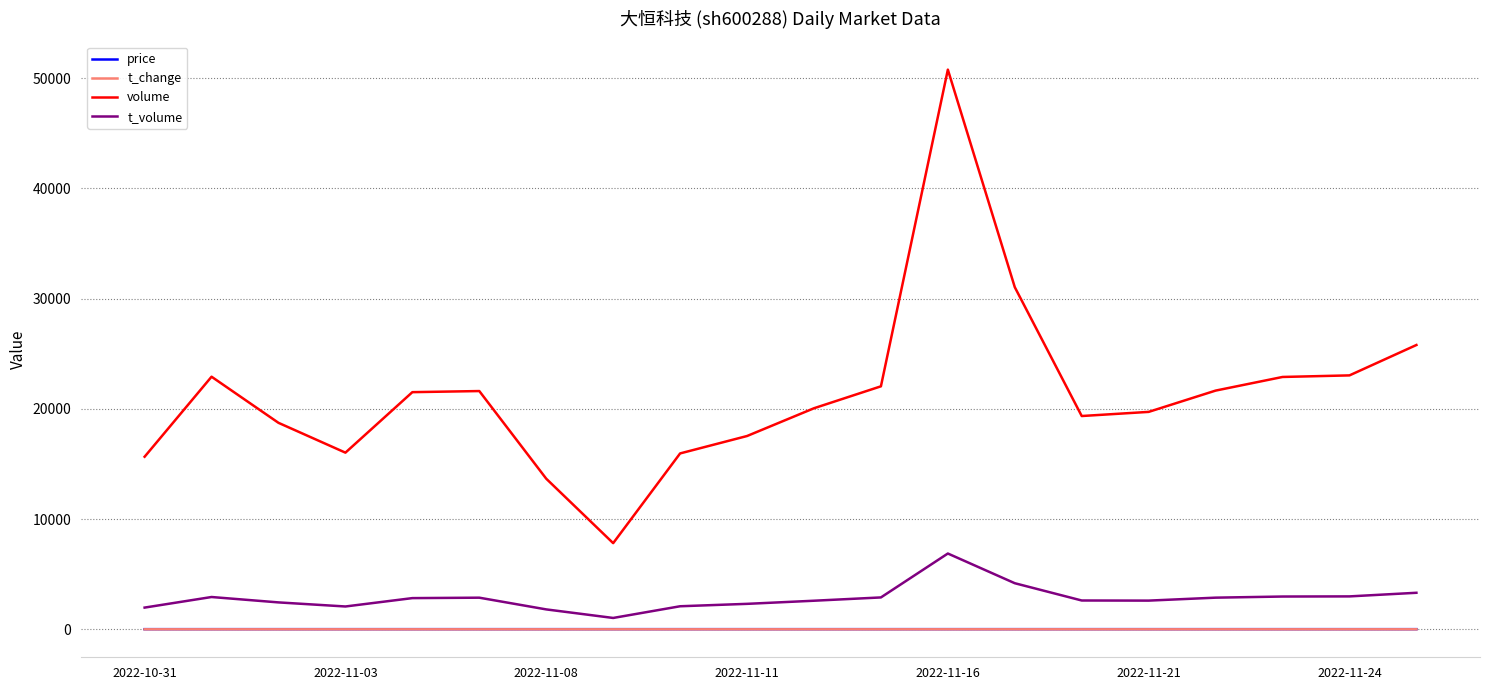

True or false: volume has more than 0 points higher than both neighbors.

True